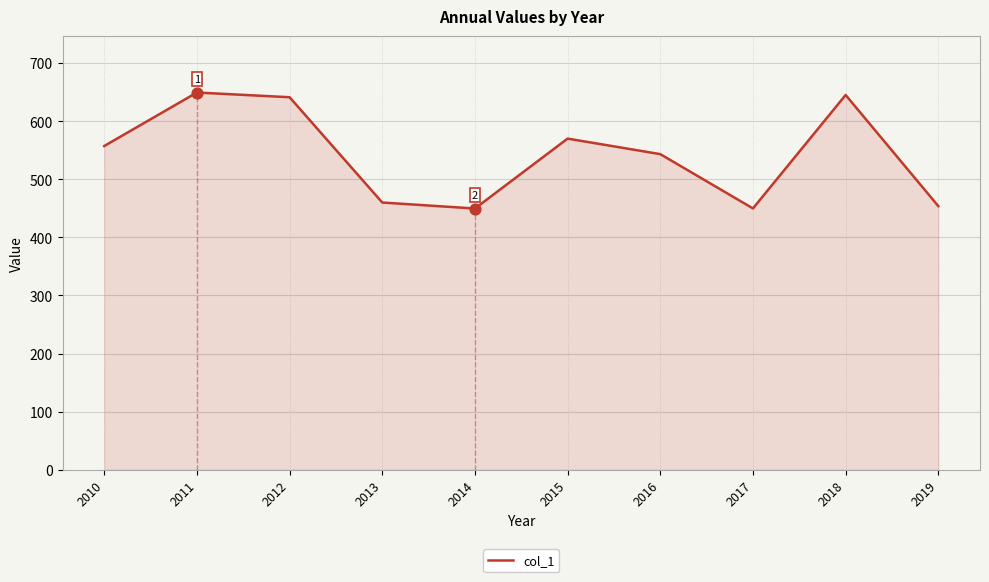

Which has a higher value, 2017 or 2013?

2013